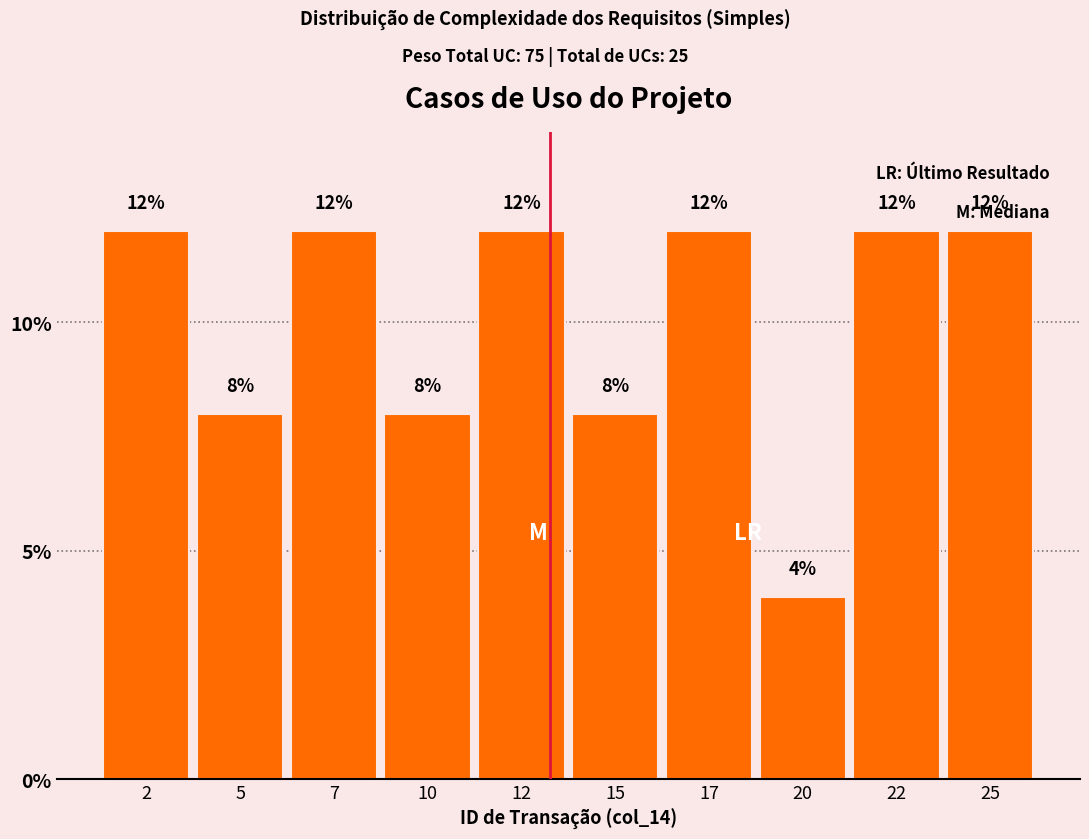

Reading left to right, list every bar in this chart as the range it spans on the x-axis followed by its height.

1.0 to 3.5: 12
3.5 to 6.0: 8
6.0 to 8.5: 12
8.5 to 11.0: 8
11.0 to 13.5: 12
13.5 to 16.0: 8
16.0 to 18.5: 12
18.5 to 21.0: 4
21.0 to 23.5: 12
23.5 to 26.0: 12